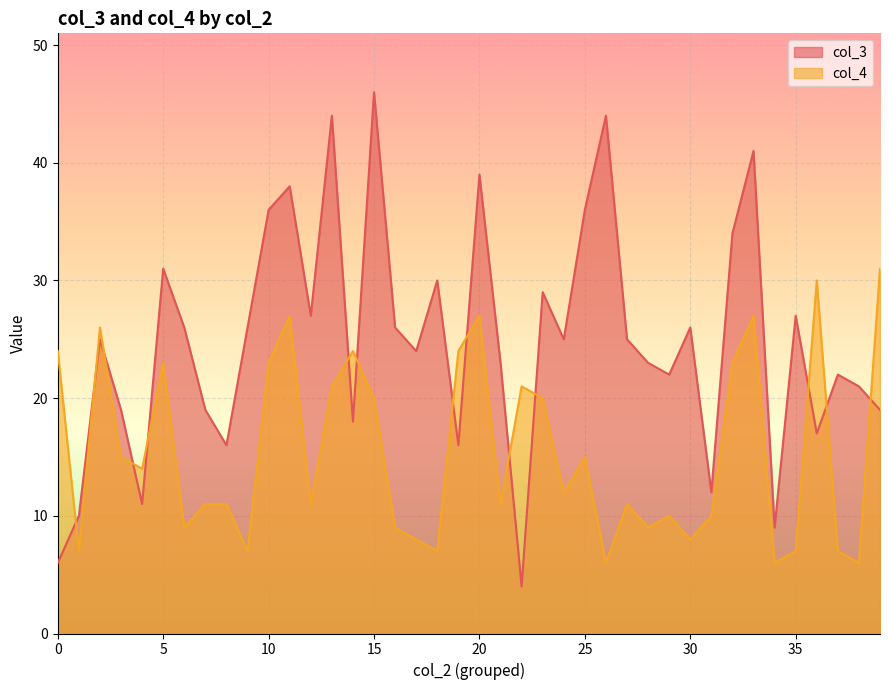

What are all the series names shown in the legend?

col_3, col_4